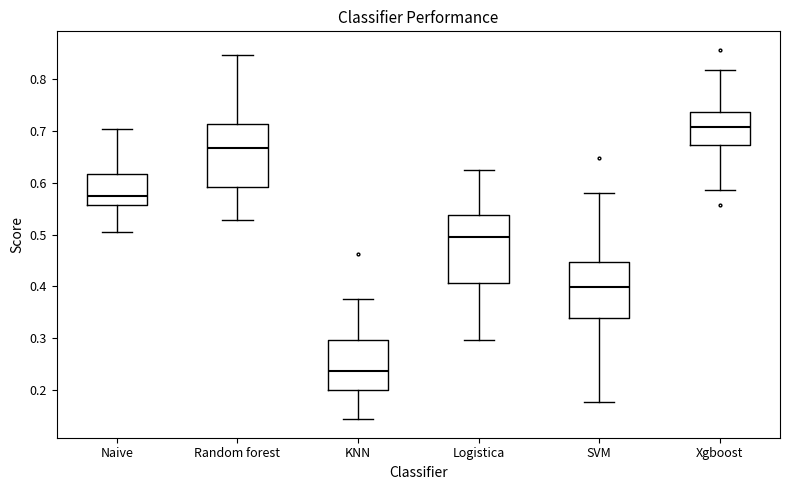

Reading left to right, transcribe this box plot: for each box, give where its median line is, the range the box spans, and where its two whiskers end, as read against the y-axis. The values are not printed on the chart, so give them approximately, as read against the axis.

Naive: median 0.57, box 0.56 to 0.62, whiskers 0.50 to 0.70
Random forest: median 0.67, box 0.59 to 0.71, whiskers 0.53 to 0.85
KNN: median 0.24, box 0.20 to 0.30, whiskers 0.14 to 0.38
Logistica: median 0.50, box 0.41 to 0.54, whiskers 0.30 to 0.62
SVM: median 0.40, box 0.34 to 0.45, whiskers 0.18 to 0.58
Xgboost: median 0.71, box 0.67 to 0.74, whiskers 0.59 to 0.82